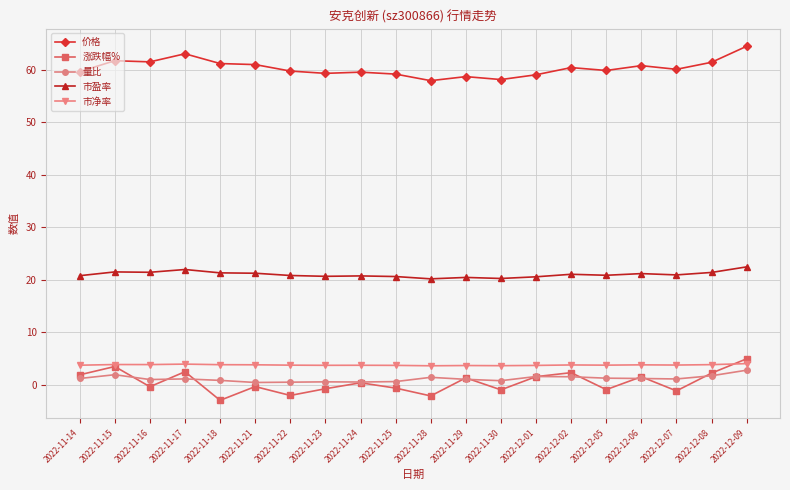

True or false: 量比 and 市盈率 cross at least once.

False